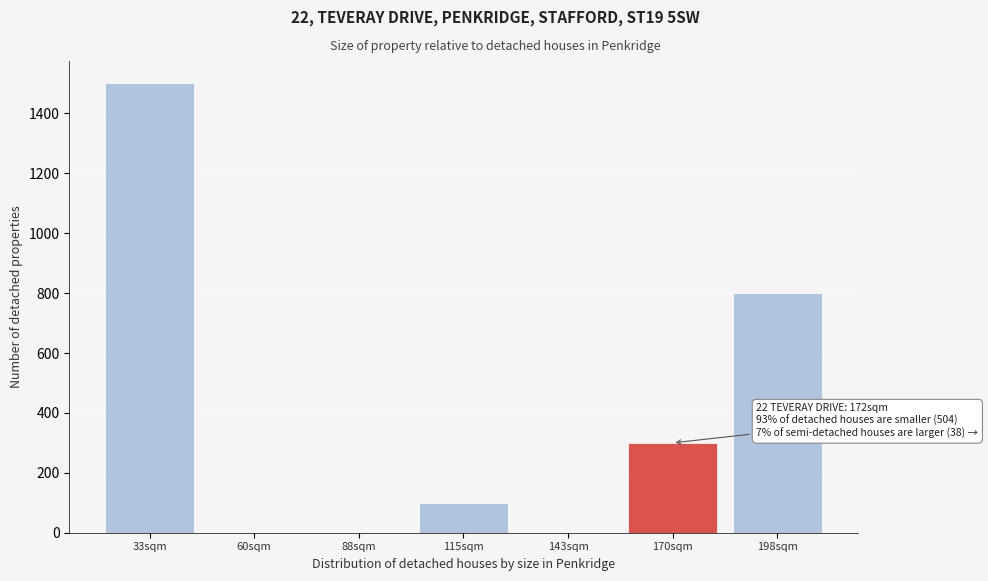

Reading left to right, list all the values displayed in this chart.

33sqm=1500	60sqm=0	88sqm=0	115sqm=100	143sqm=0	170sqm=300	198sqm=800